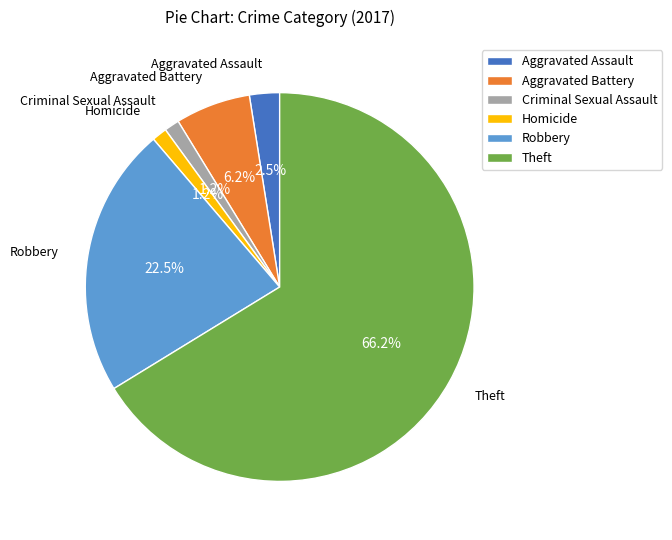

Combined, what portion of the pie is Robbery and Aggravated Battery?

28.8%